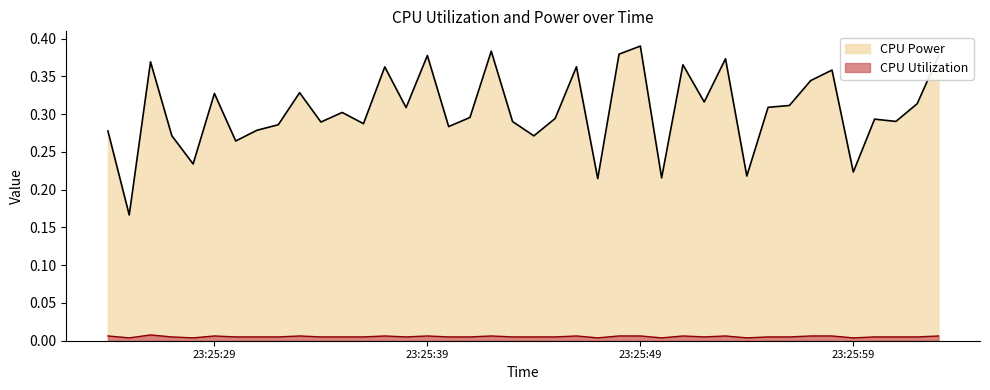

Which series has the widest spread of values?

CPU Power